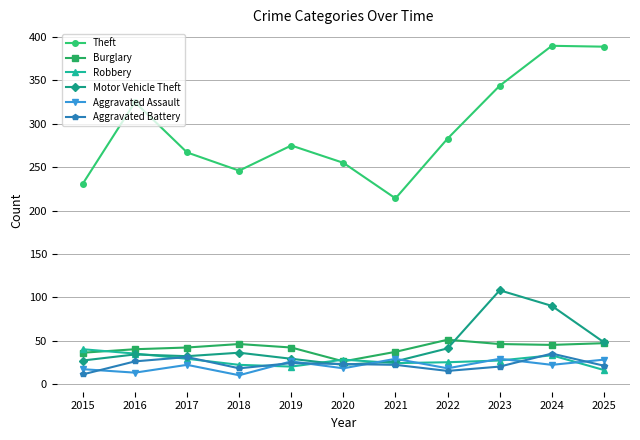

True or false: Aggravated Battery and Theft intersect in this chart.

False